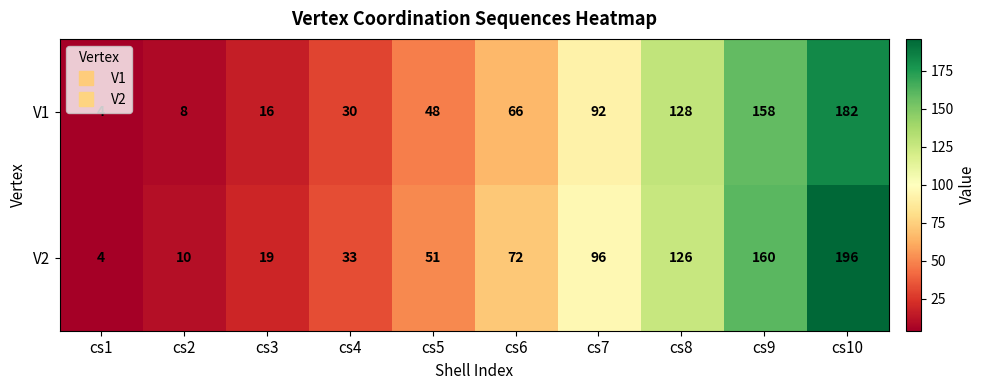

How many categories are shown in the chart?

10